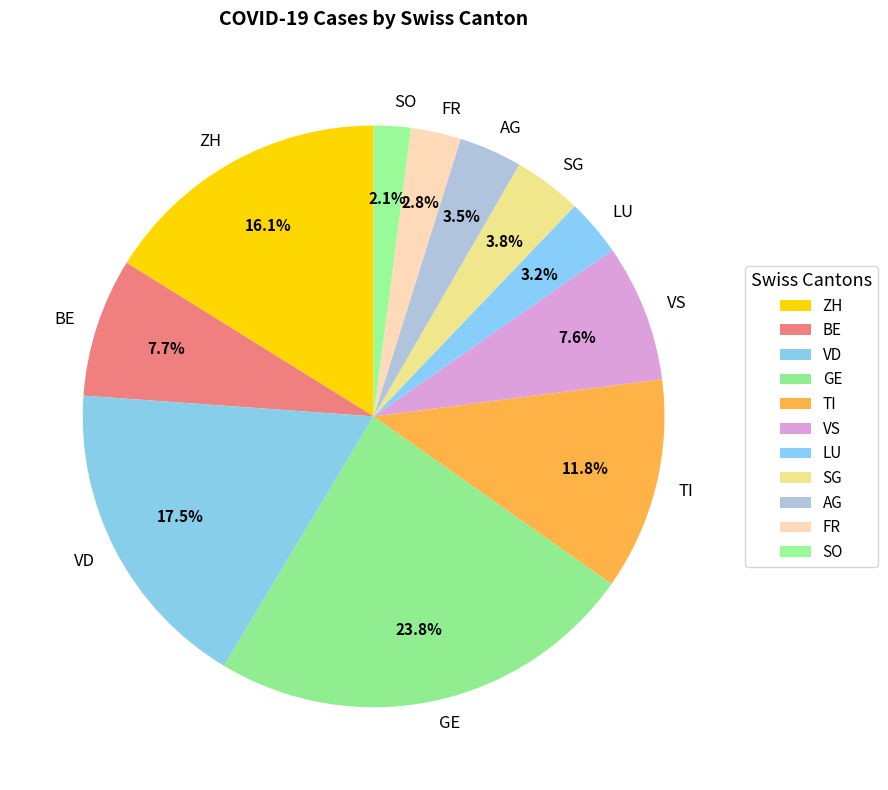

Is there any slice that represents more than half of the pie?

No